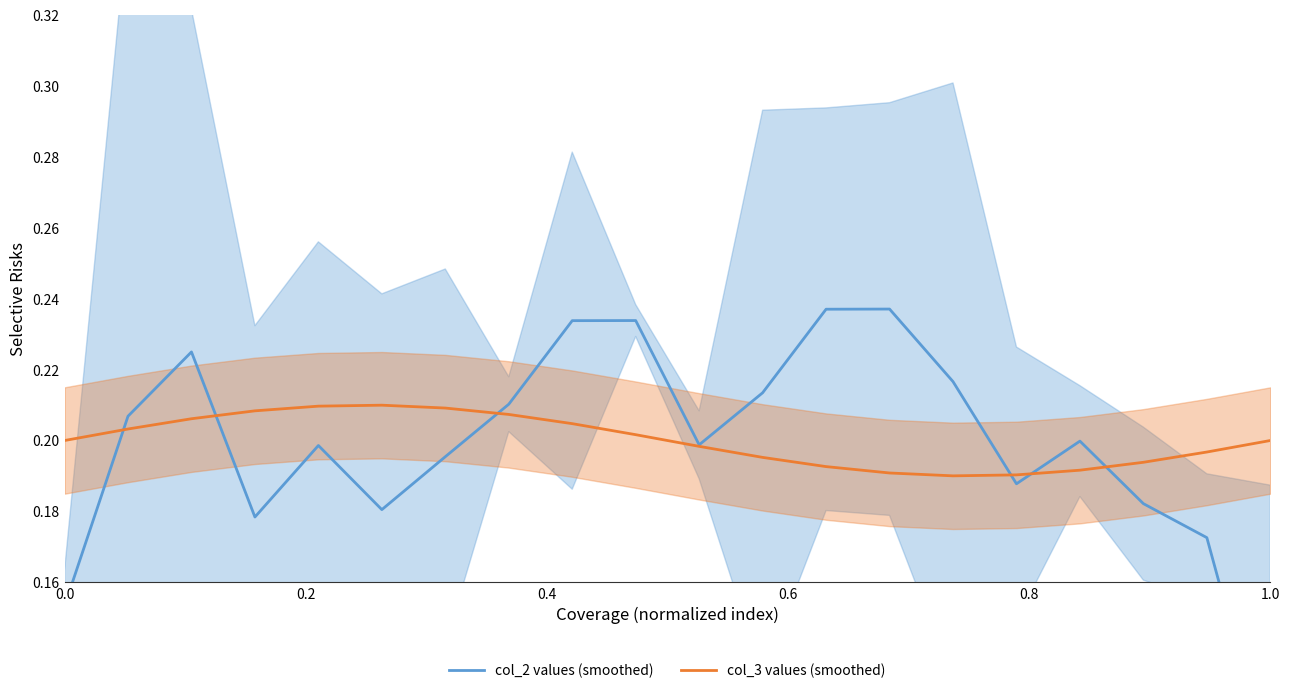

Reading left to right, transcribe all the data shown in this chart.

col_2 values (smoothed): 0.2	0.2	0.2	0.2	0.2	0.2	0.2	0.2	0.2	0.2	0.2	0.2	0.2	0.2	0.2	0.2	0.2	0.2	0.2	0.1
col_3 values (smoothed): 0.2	0.2	0.2	0.2	0.2	0.2	0.2	0.2	0.2	0.2	0.2	0.2	0.2	0.2	0.2	0.2	0.2	0.2	0.2	0.2